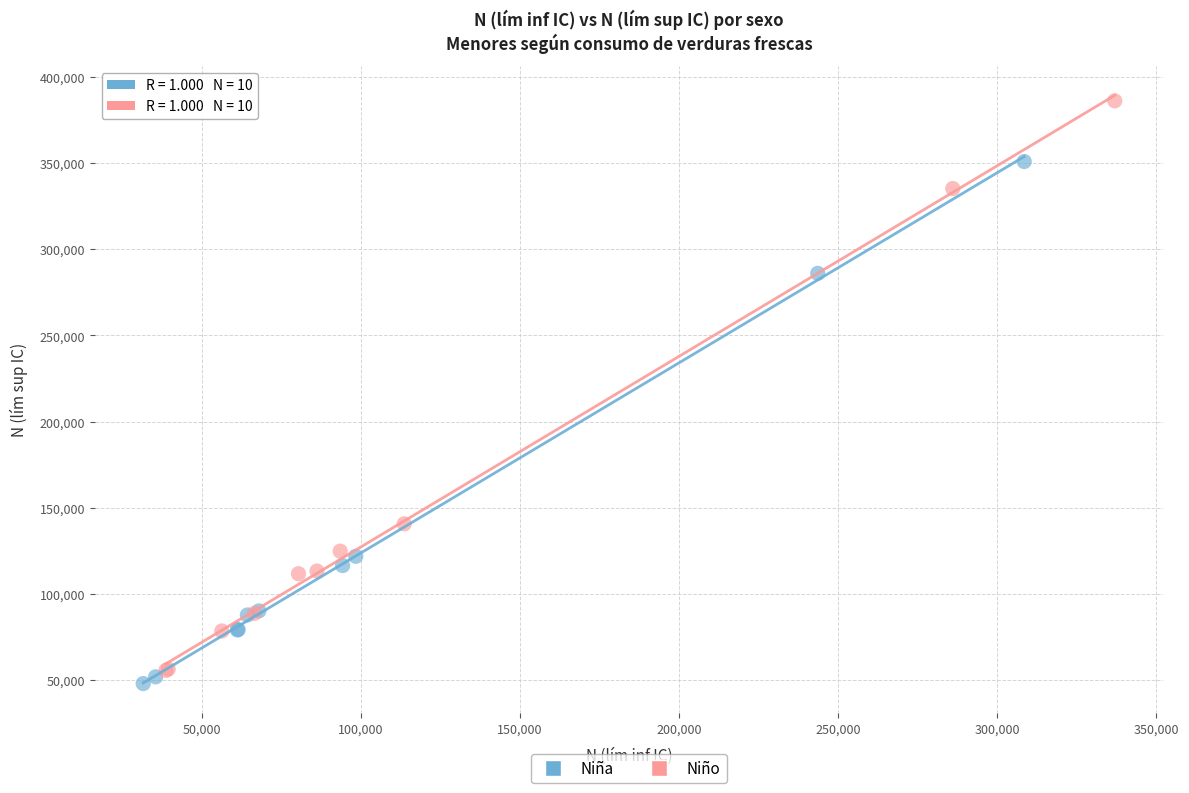

Which series reaches the maximum Y coordinate?

Niño